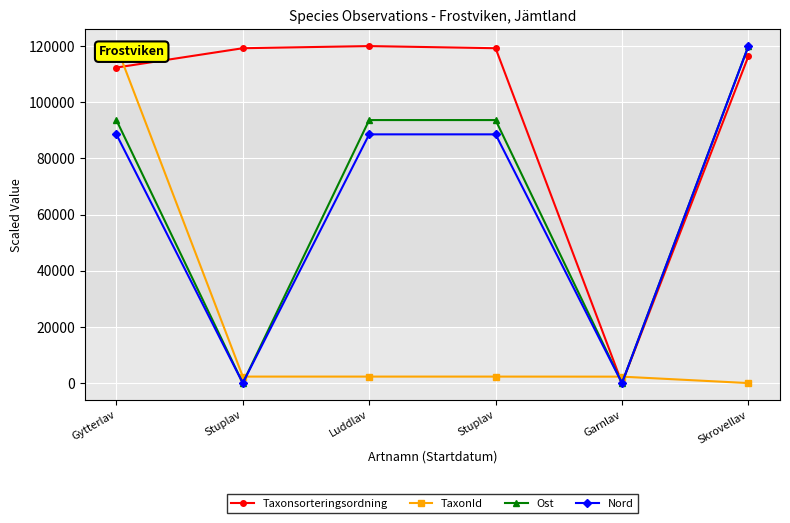

What is the label of the 4th point from the left?

Stuplav